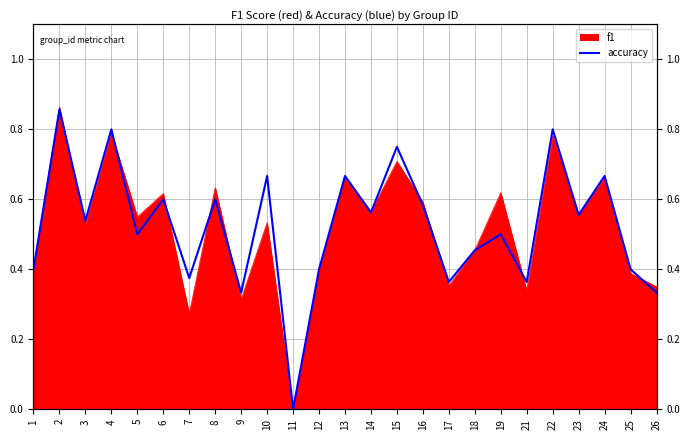

Is it true that the value at 18 is 0.5?

True